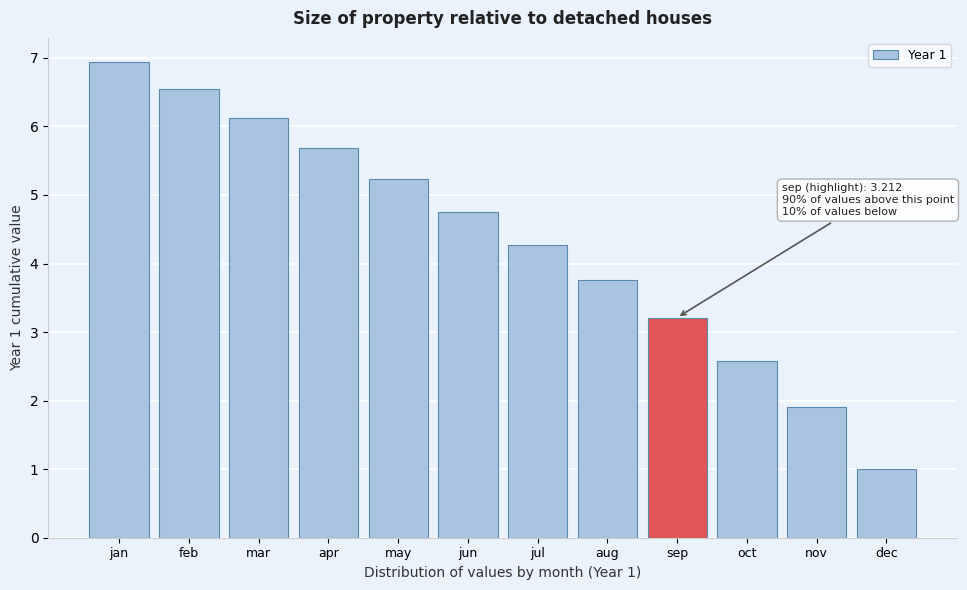

Reading left to right, what are all the values shown in this chart?

jan=6.9	feb=6.5	mar=6.1	apr=5.7	may=5.2	jun=4.7	jul=4.3	aug=3.8	sep=3.2	oct=2.6	nov=1.9	dec=1.0